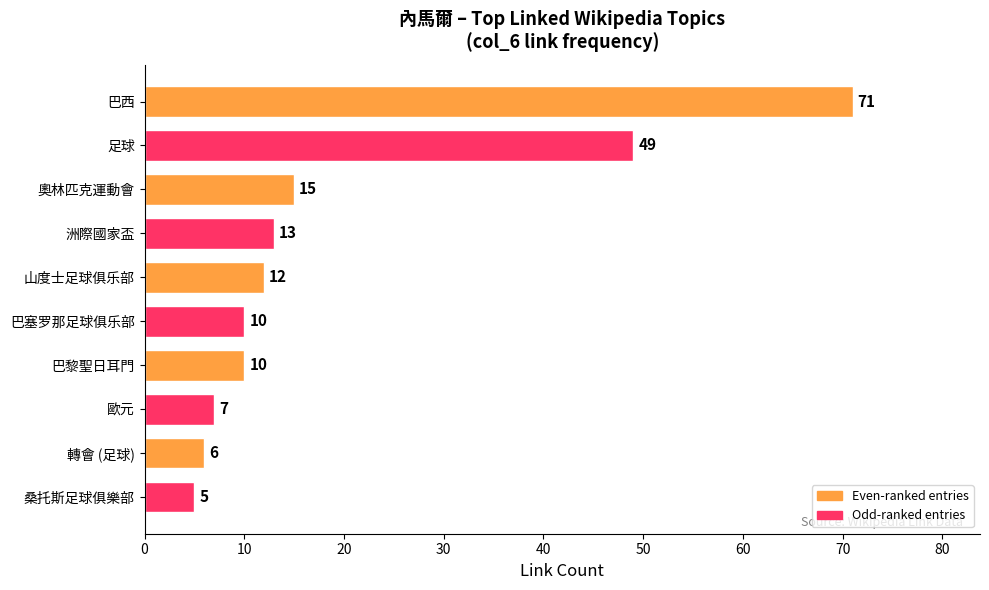

Count the number of data series in this chart.

1